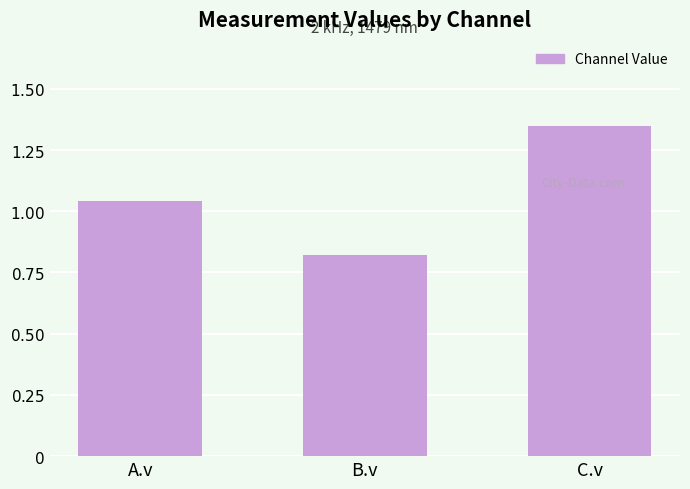

Does the chart contain stacked bars?

No